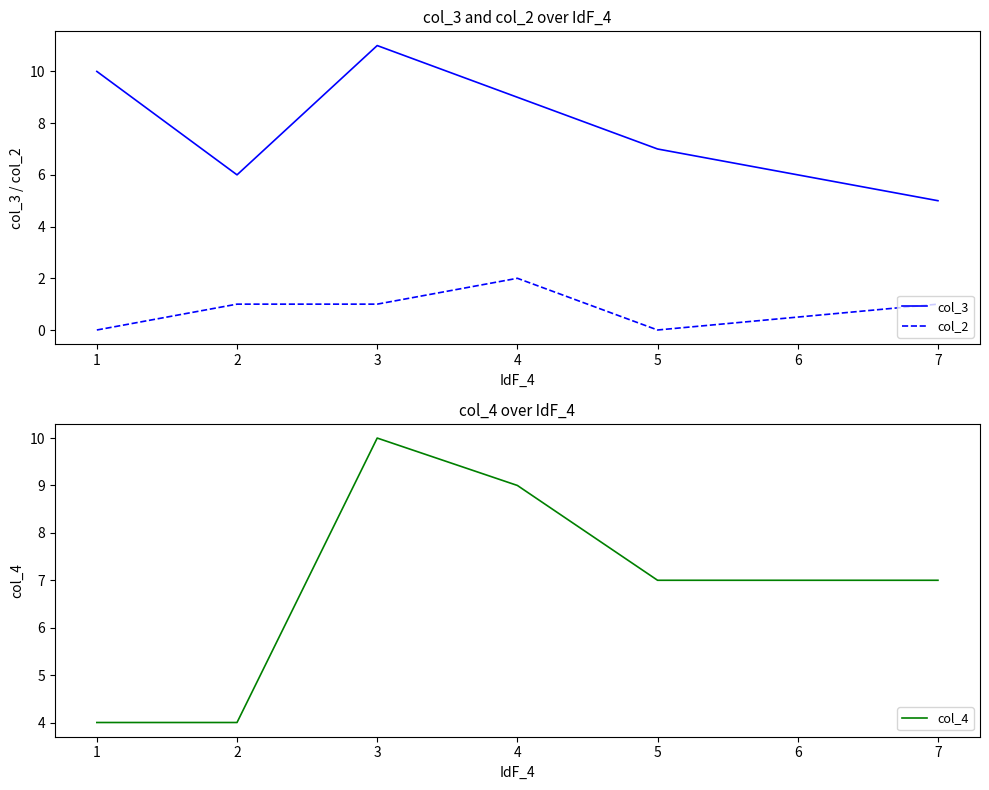

What is the value of the col_4 point at the 1st from the left?

4